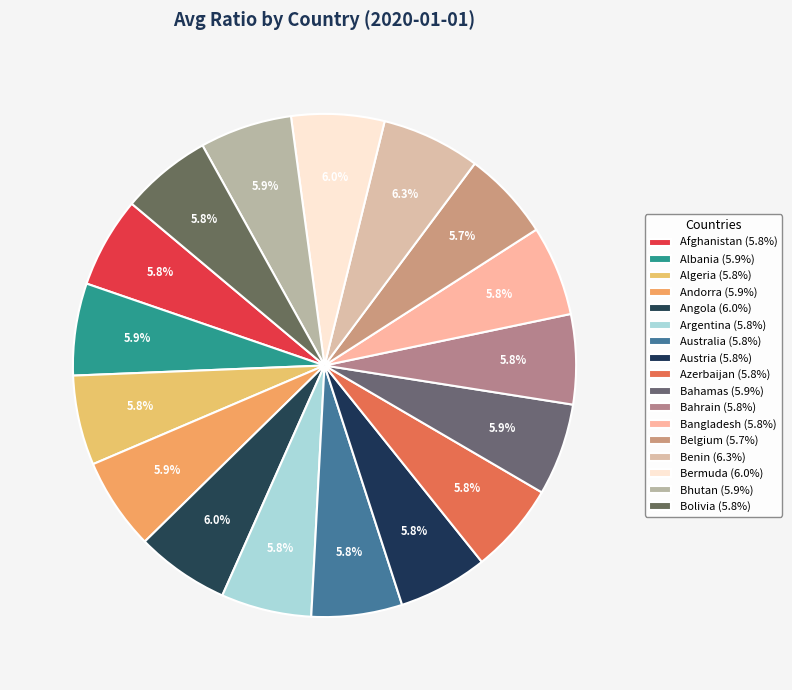

How many segments does this pie chart have?

17